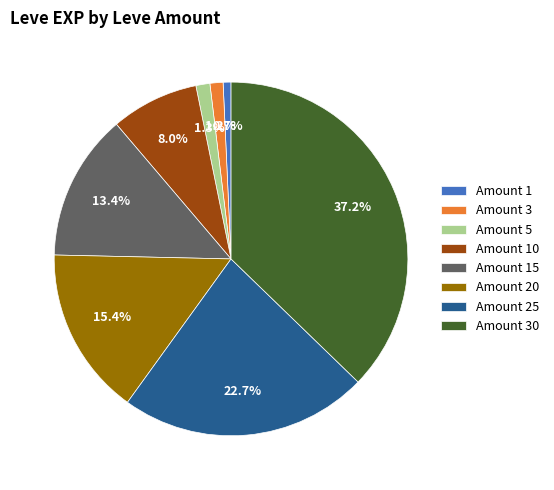

Between Amount 10 and Amount 1, which is larger?

Amount 10